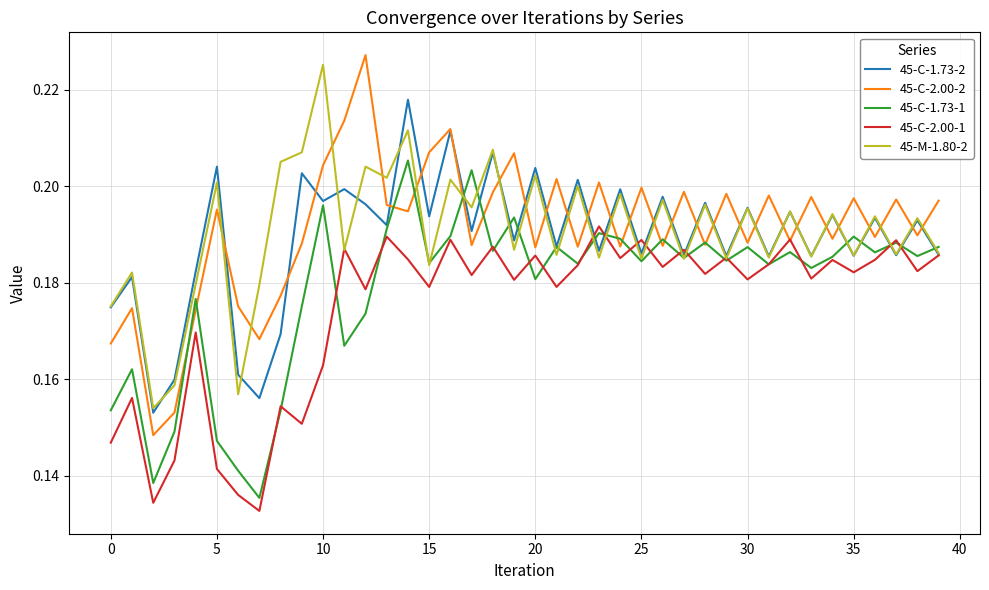

Which series has the largest range (max minus min)?

45-C-2.00-2